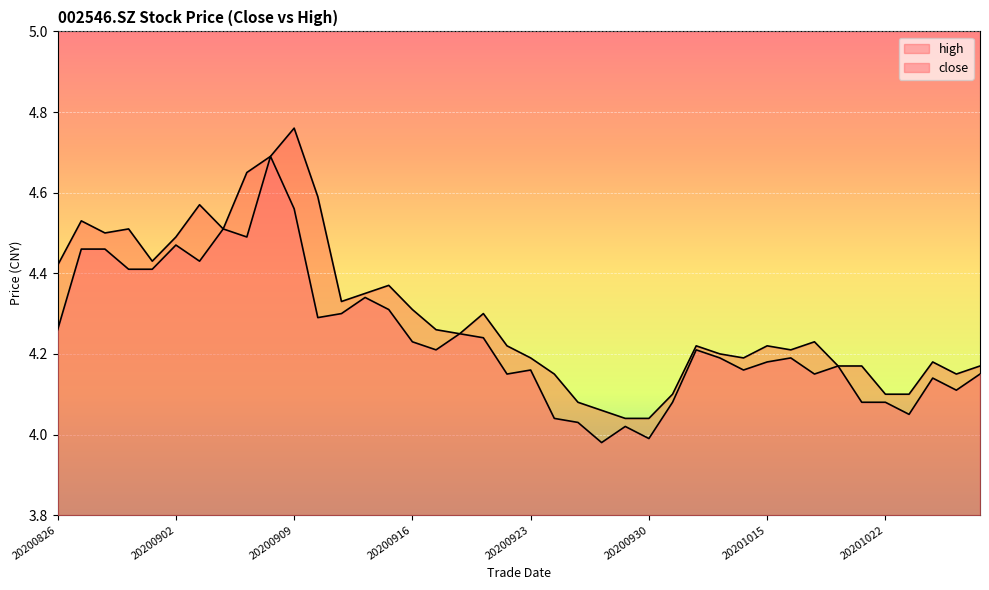

What is the value of the close point at the 24th from the left?

4.0